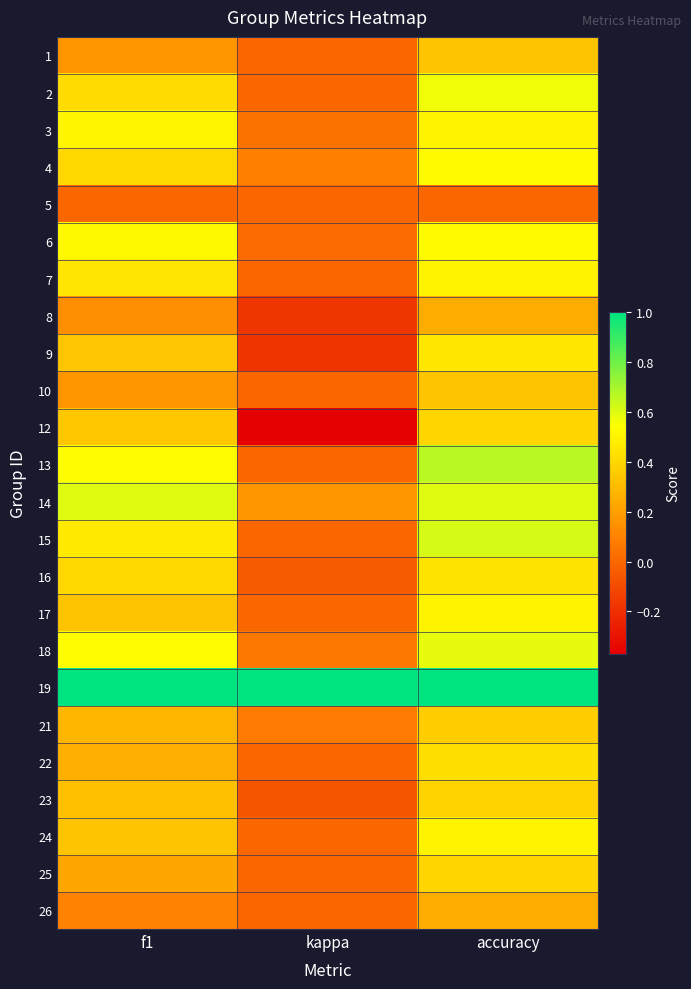

At which category is the sum across all series the highest?

accuracy